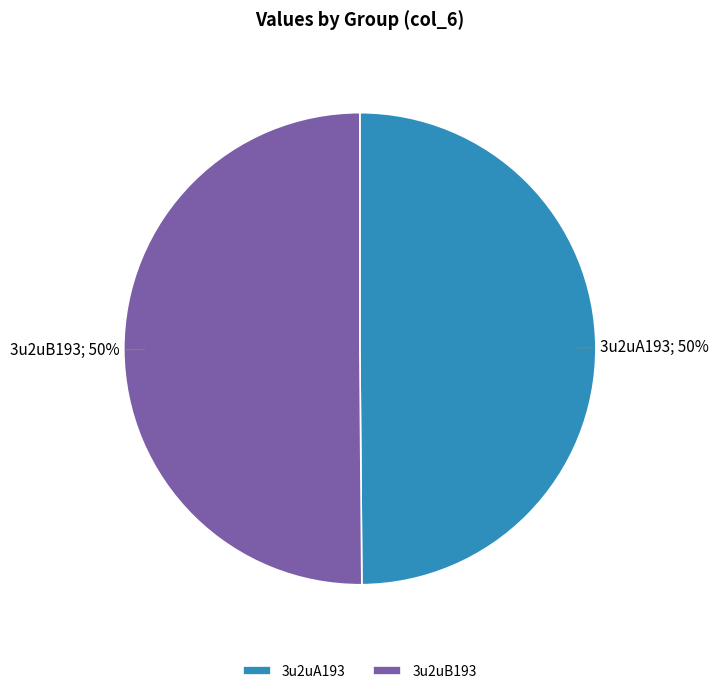

Is it true that 3u2uB193 is 42% of the pie?

False